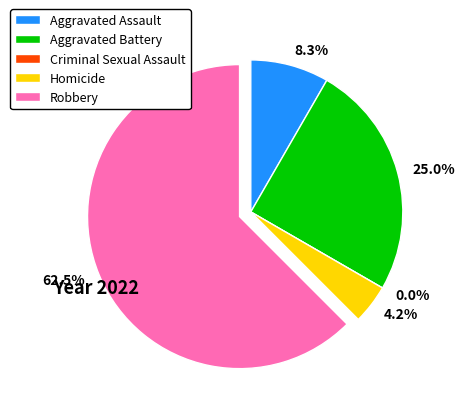

Which category accounts for the majority?

Robbery